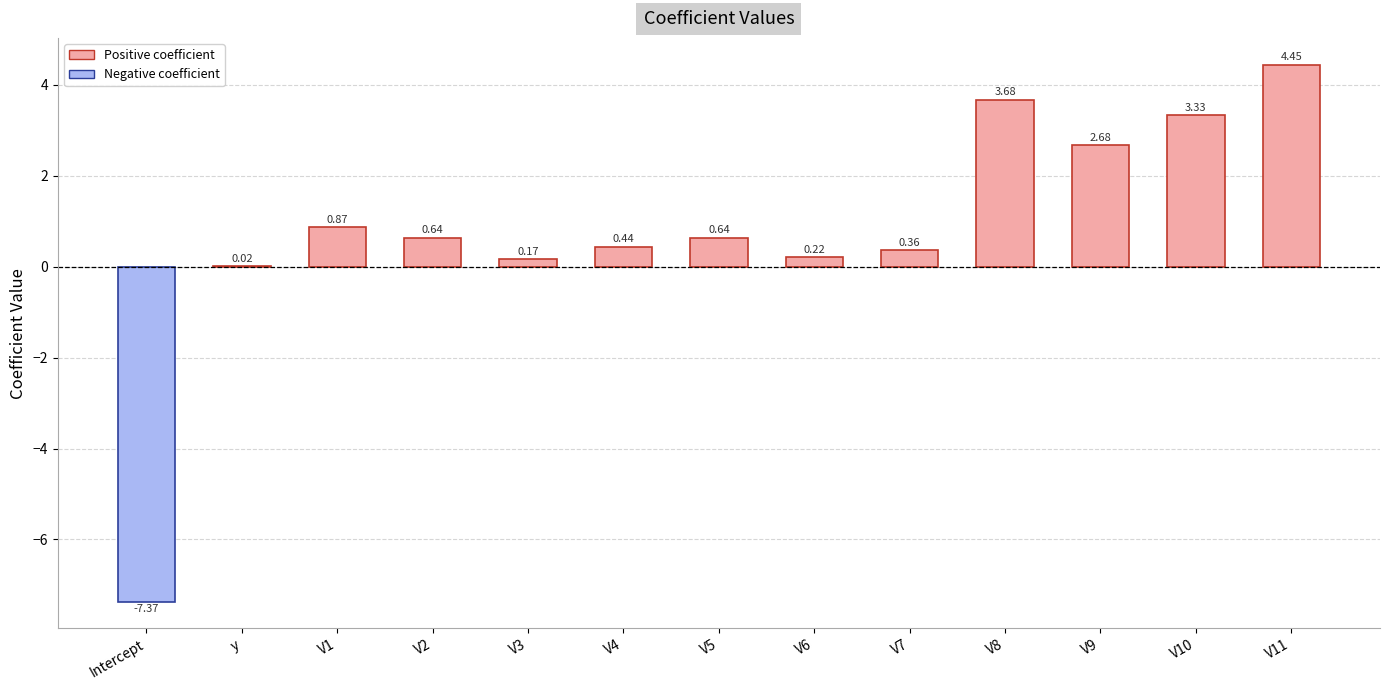

What is the average value?

0.8